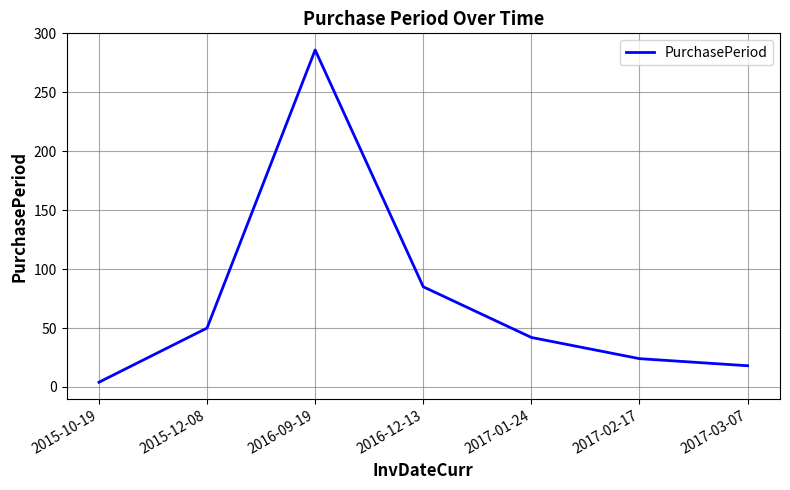

Reading left to right, what are all the values shown in this chart?

4	50	286	85	42	24	18